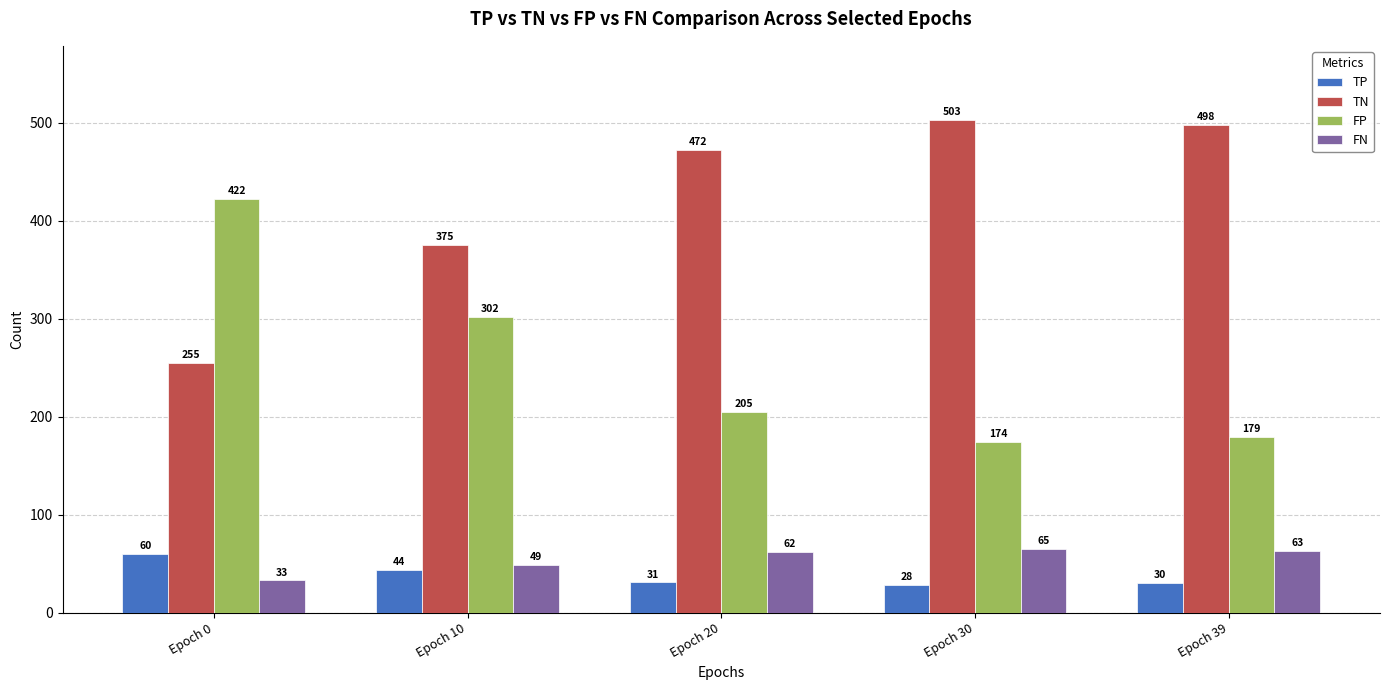

What is the maximum value shown in the chart?

503